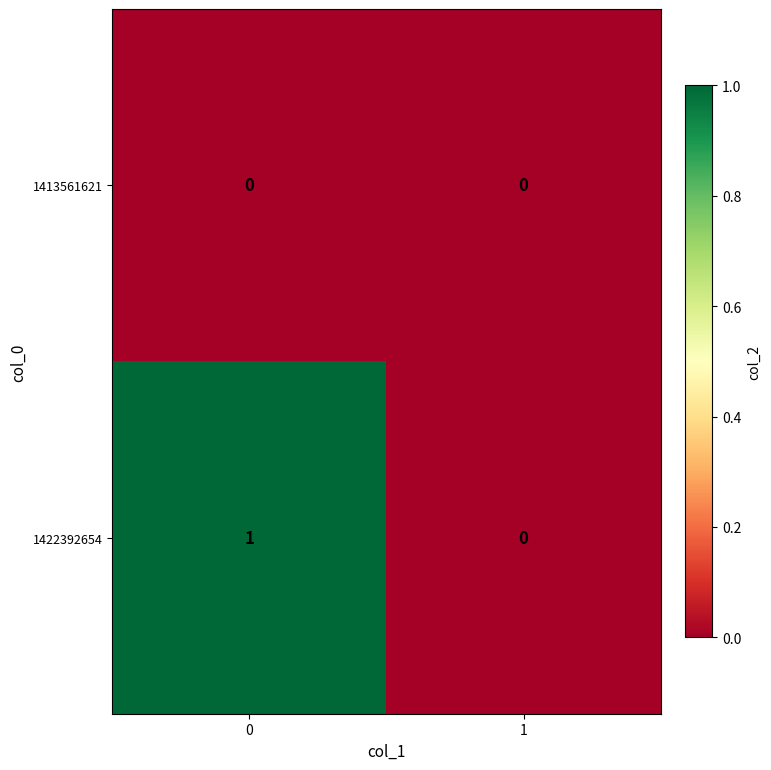

List the series in order of their overall mean, lowest first.

1413561621, 1422392654